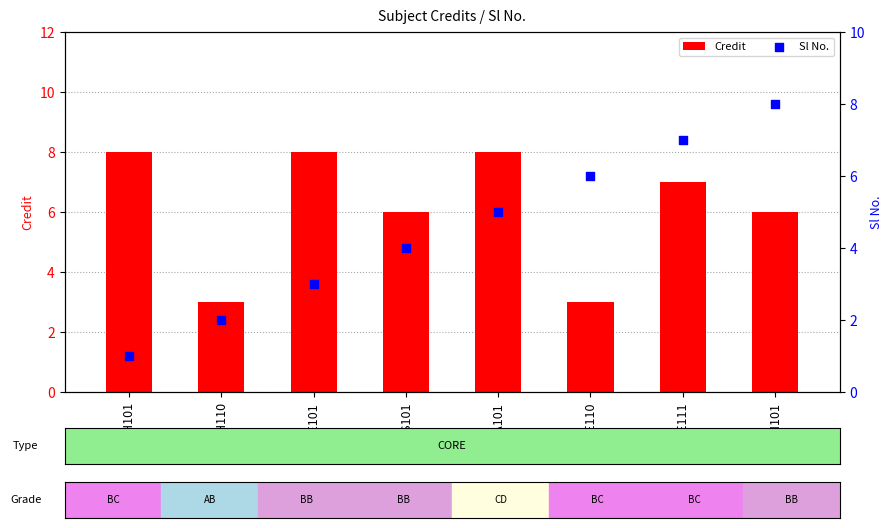

What are all the series names shown in the legend?

Credit, Sl No.